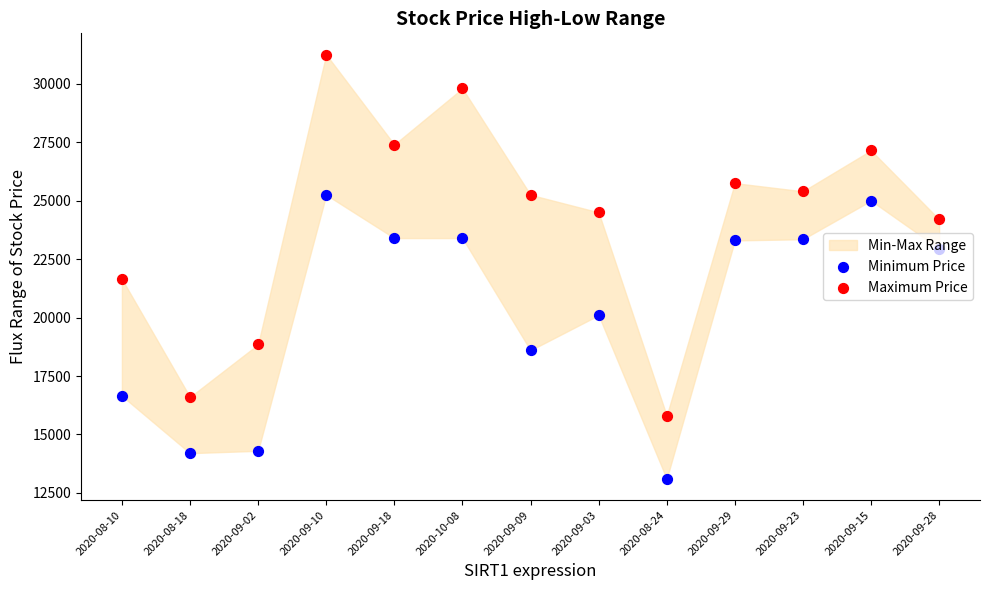

Which series has the largest total across all categories?

Maximum Price